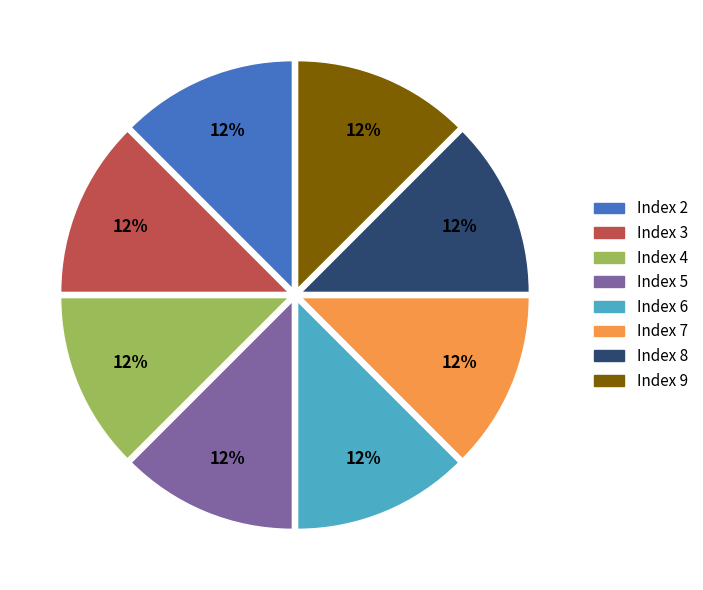

Is Index 3 the majority of the pie?

No